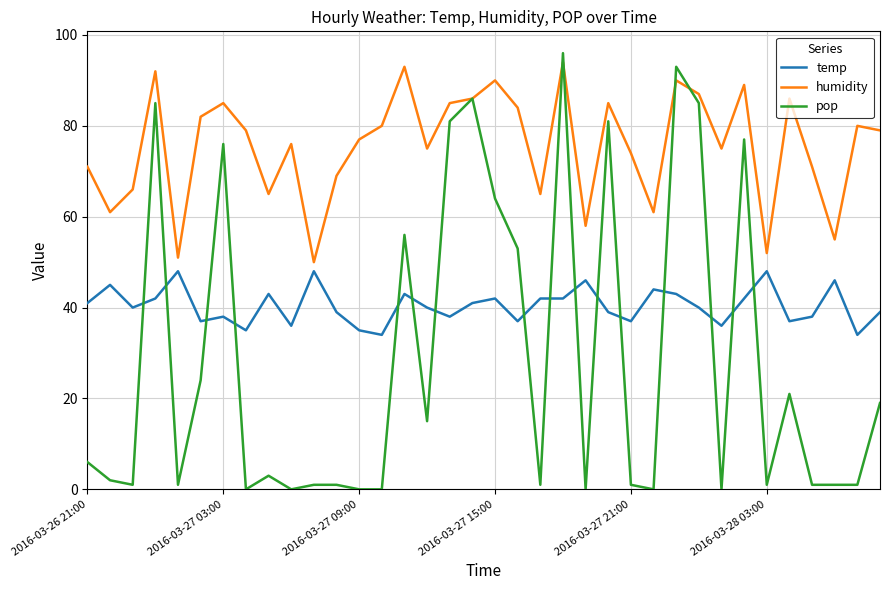

Which series has the widest spread of values?

pop